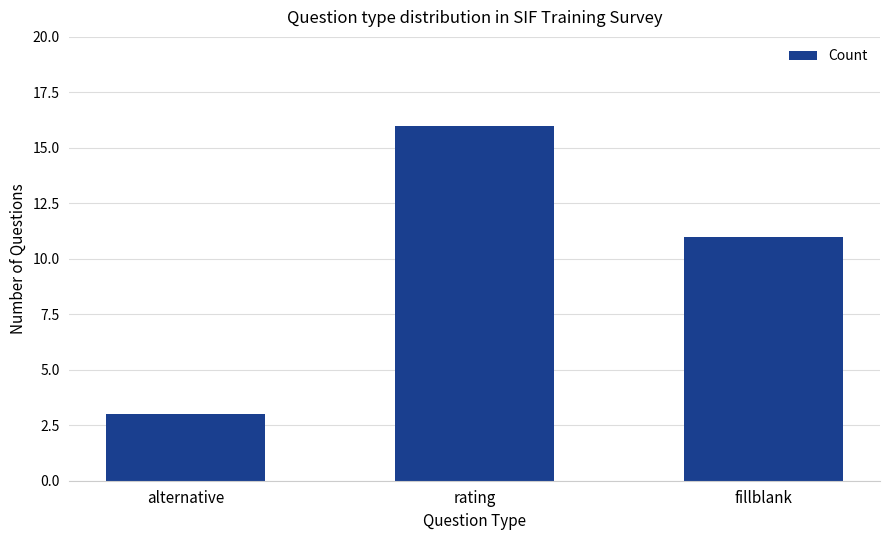

Rank the categories by value from highest to lowest.

rating, fillblank, alternative